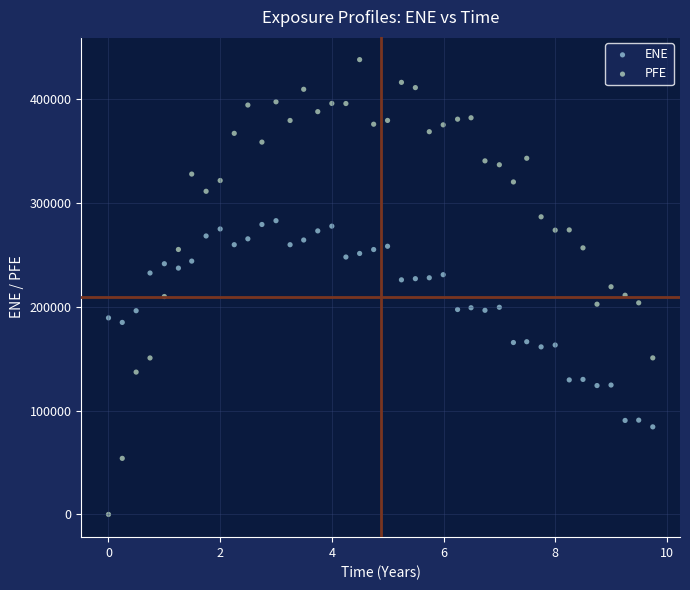

What are all the series names shown in the legend?

ENE, PFE